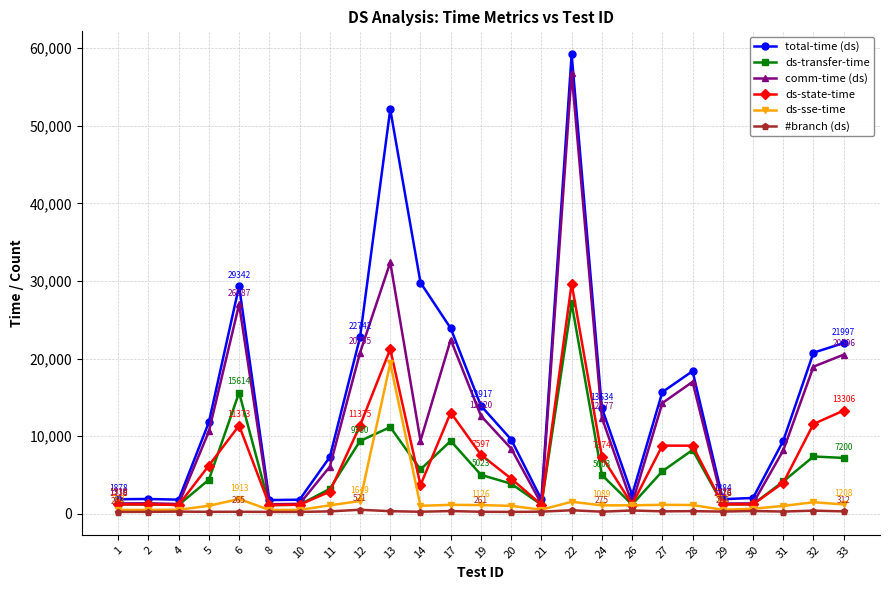

At 6, list the series in order from largest to smallest.

total-time (ds), comm-time (ds), ds-transfer-time, ds-state-time, ds-sse-time, #branch (ds)